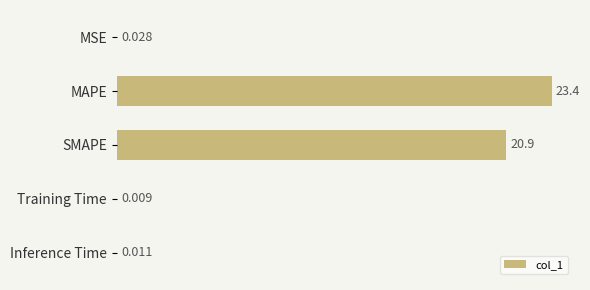

Between Training Time and MAPE, which is larger?

MAPE